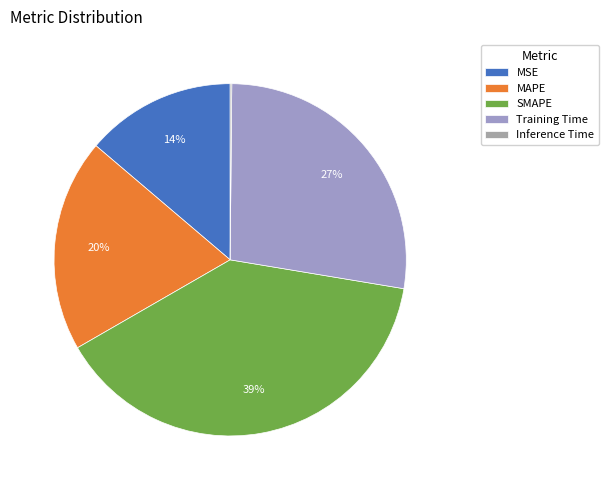

What percentage is the SMAPE slice, to the nearest percent?

39%